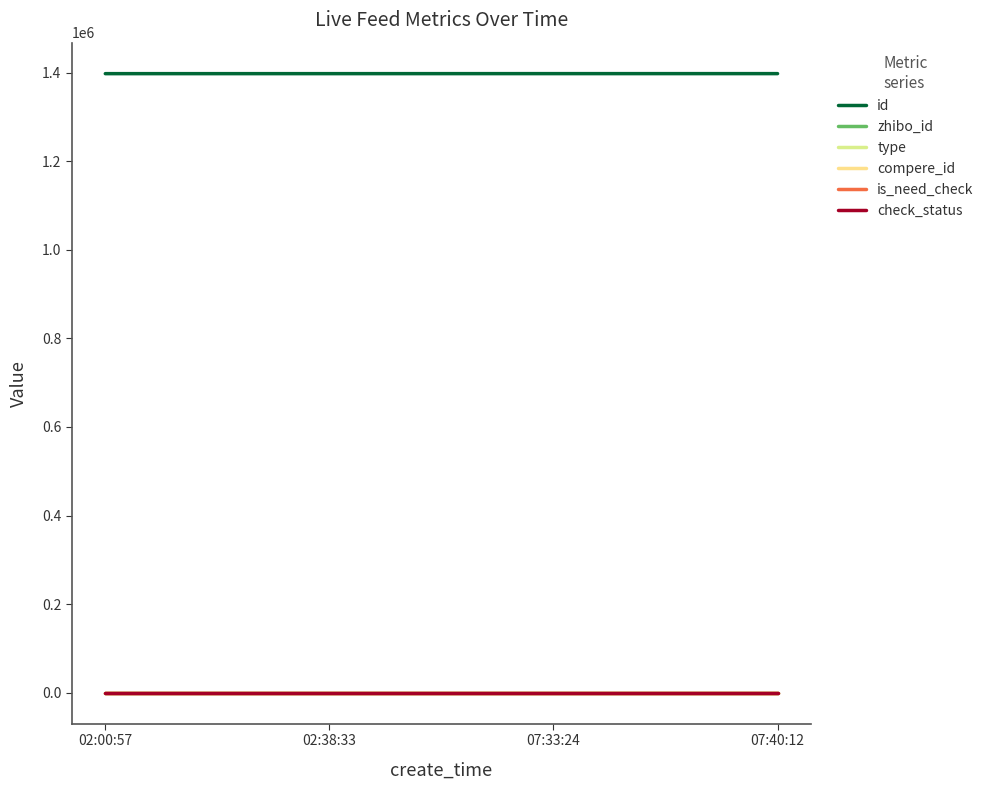

Where is is_need_check nearest to the value 0?

02:00:57